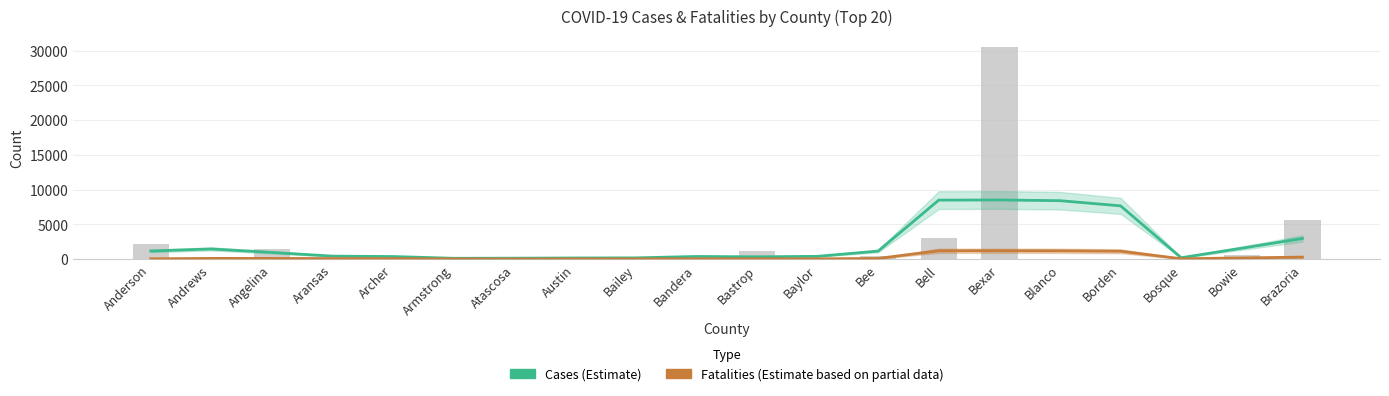

Reading left to right, extract all data points from this chart.

Cases (Estimate): 1185.0	1479.2	976.5	444.8	388.8	135.8	151.2	180.5	197.2	397.8	350.8	417.5	1169.2	8502.8	8522.8	8423.0	7679.2	217.2	1589.2	2982.5
Fatalities (Estimate based on partial data): 62.0	121.6	116.9	97.8	85.9	40.5	35.8	42.9	45.3	59.6	50.1	57.2	114.5	1218.8	1223.5	1209.2	1152.0	71.6	186.0	305.3